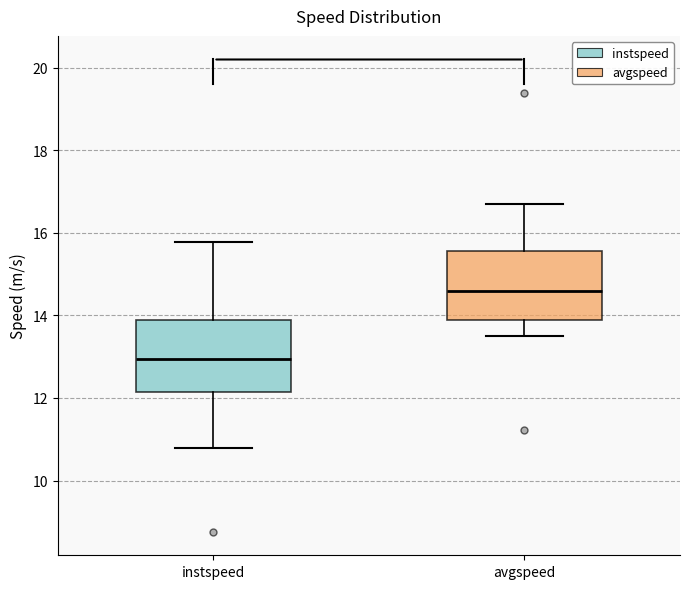

Reading left to right, read every box against the y-axis: the position of its median line, the range the box covers, and the ends of its whiskers. The values are not printed on the chart, so give them approximately, as read against the axis.

instspeed: median 13.0, box 12.2 to 13.8, whiskers 10.8 to 15.8
avgspeed: median 14.6, box 13.8 to 15.6, whiskers 13.6 to 16.8